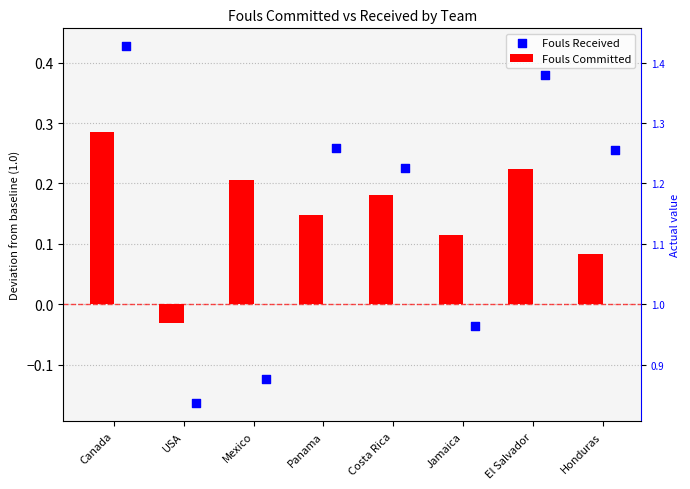

Which series reaches the minimum Y coordinate?

Fouls Received